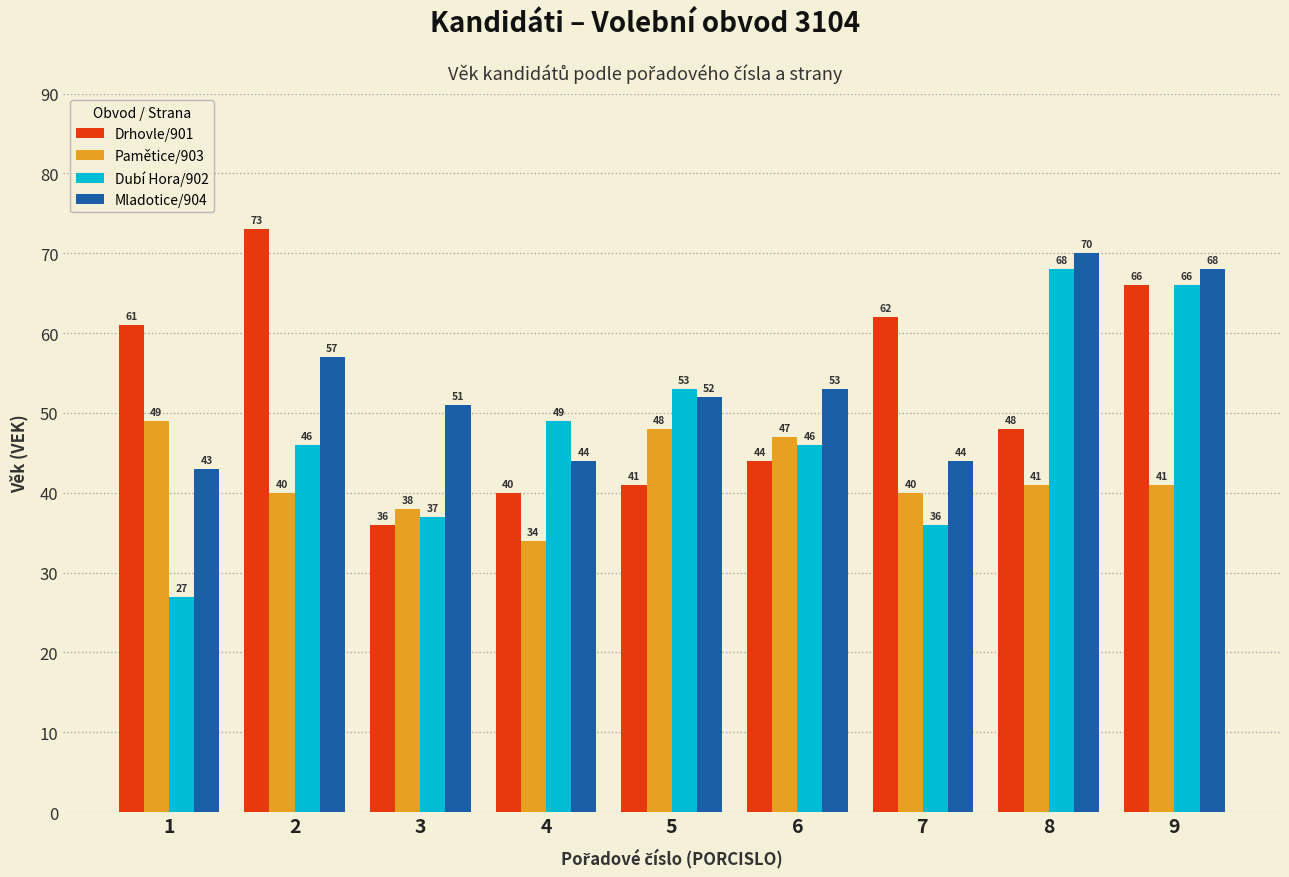

How many bars are there in total?

36